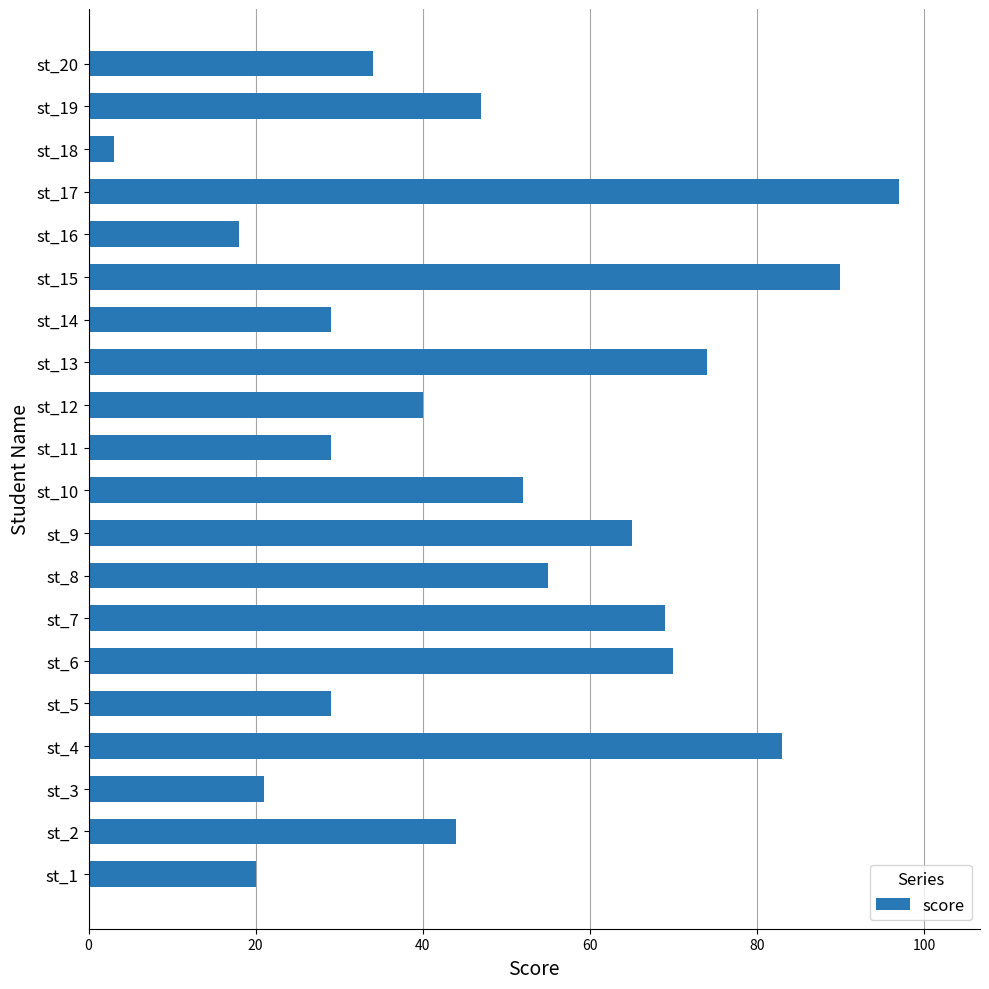

True or false: the data shows 18 at st_16.

True